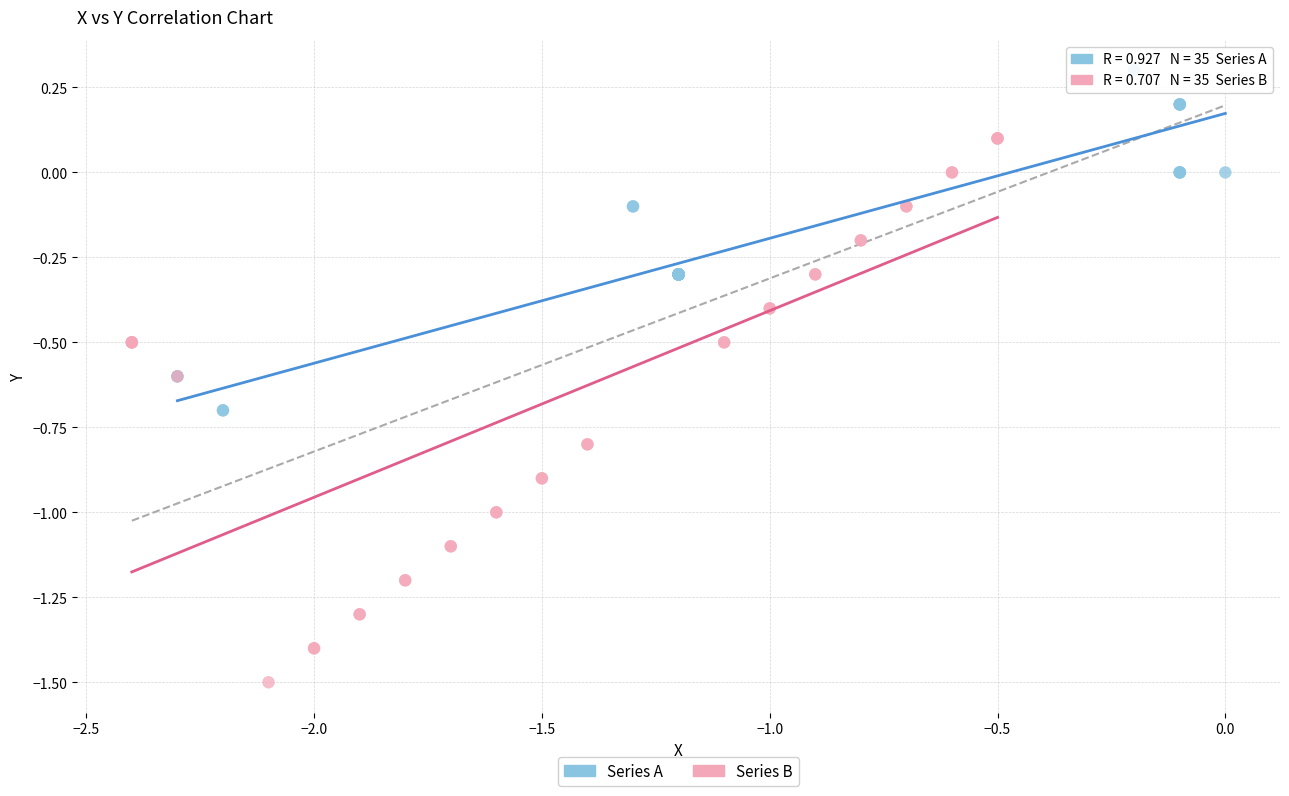

What are all the series names shown in the legend?

Series A, Series B